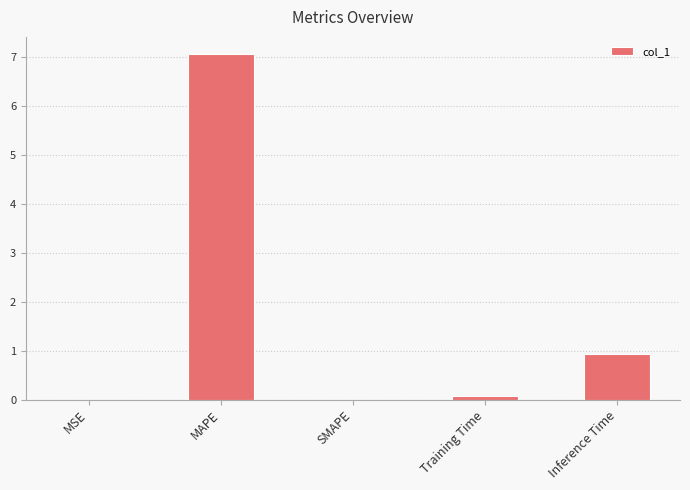

What is the sum of all values?

8.1